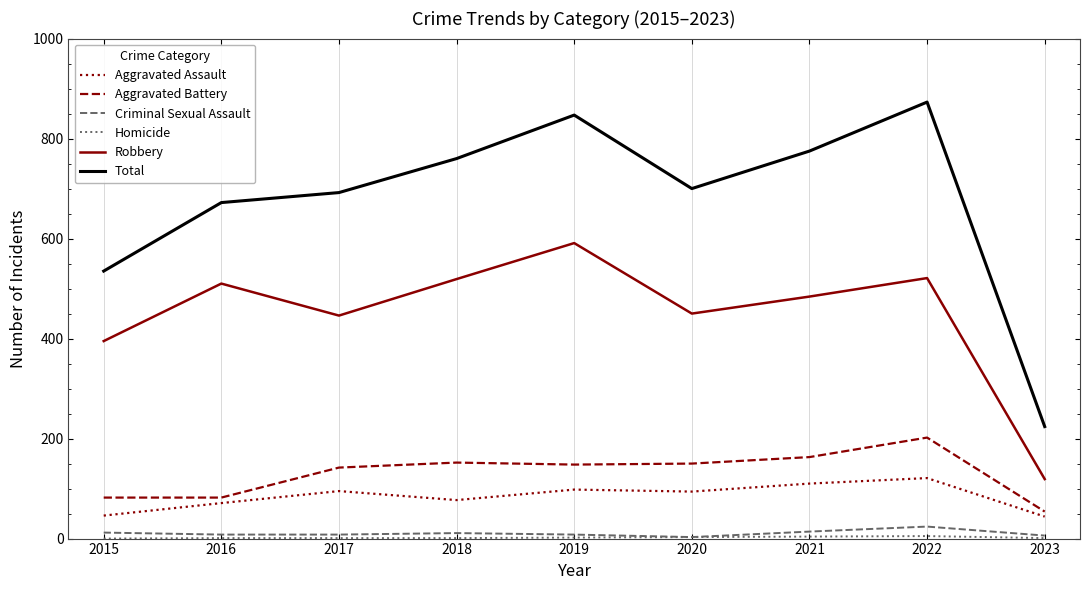

How many series are shown in this chart?

6